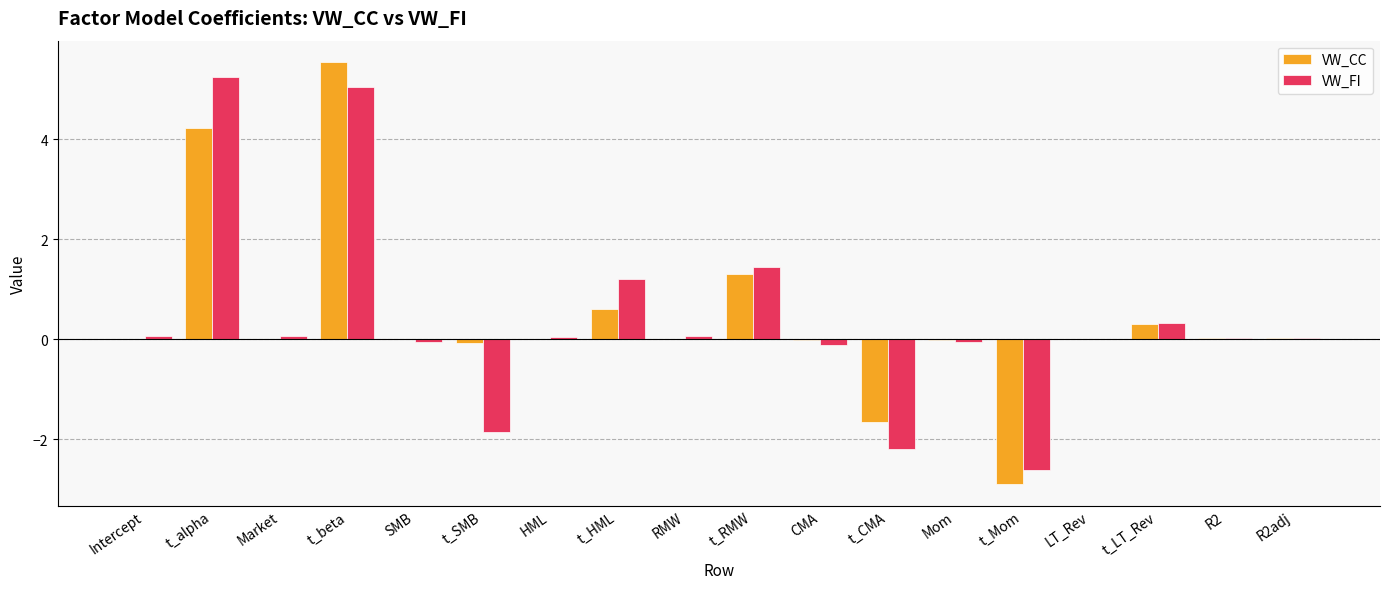

The VW_CC series shows 0.0 at RMW. True or false?

True